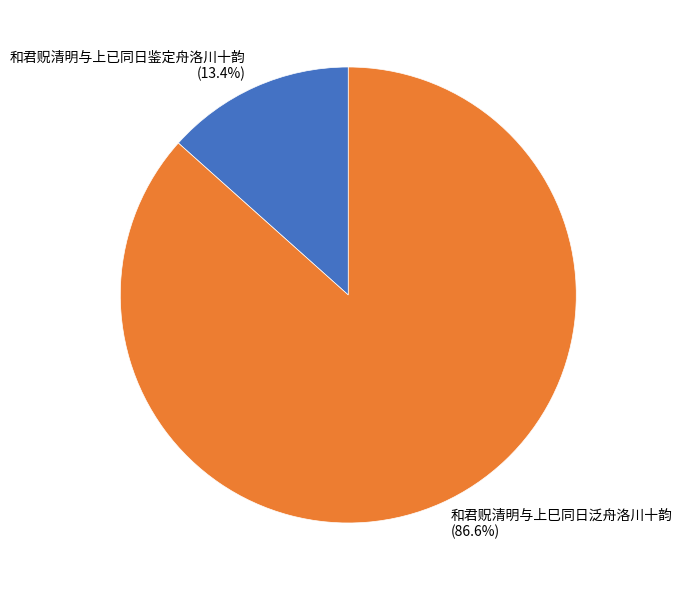

To the nearest percent, what portion does 和君贶清明与上巳同日泛舟洛川十韵 represent?

87%